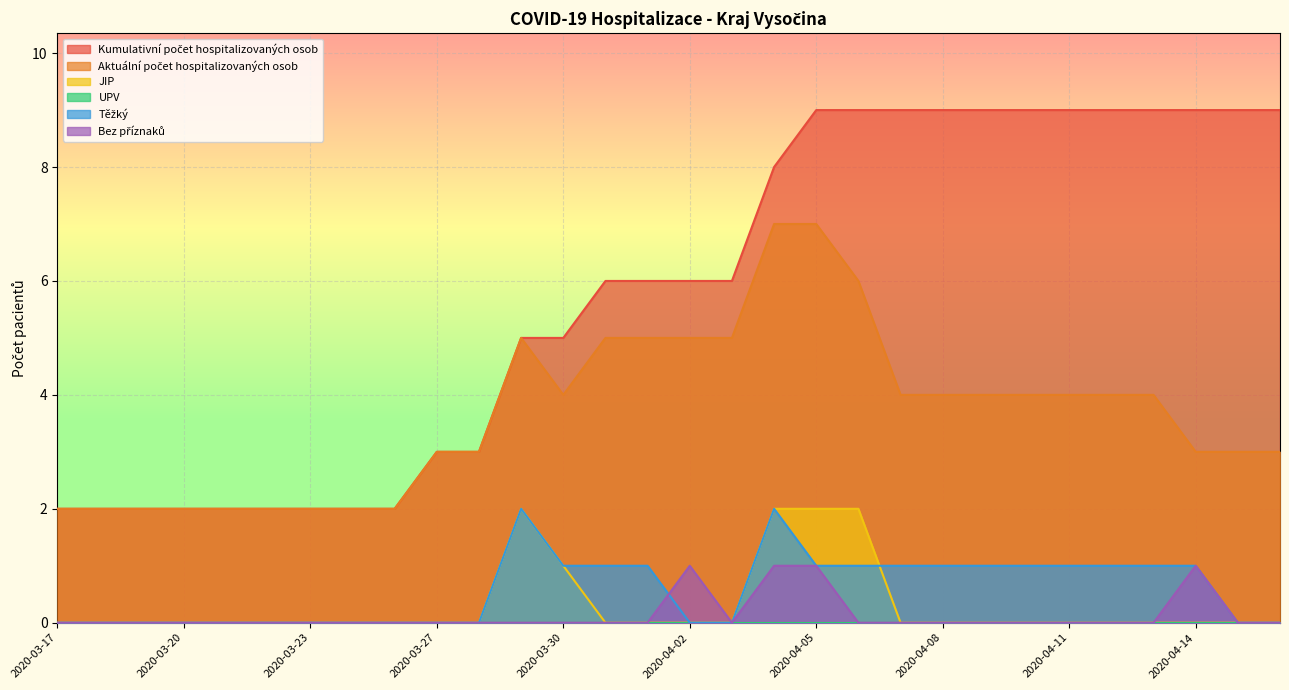

Reading left to right, what are all the values shown in this chart?

Kumulativní počet hospitalizovaných osob: 2	2	2	2	2	2	2	2	2	3	3	5	5	6	6	6	6	8	9	9	9	9	9	9	9	9	9	9	9	9
Aktuální počet hospitalizovaných osob: 2	2	2	2	2	2	2	2	2	3	3	5	4	5	5	5	5	7	7	6	4	4	4	4	4	4	4	3	3	3
JIP: 0	0	0	0	0	0	0	0	0	0	0	2	1	0	0	0	0	2	2	2	0	0	0	0	0	0	0	0	0	0
Těžký: 0	0	0	0	0	0	0	0	0	0	0	2	1	1	1	0	0	2	1	1	1	1	1	1	1	1	1	1	0	0
Bez příznaků: 0	0	0	0	0	0	0	0	0	0	0	0	0	0	0	1	0	1	1	0	0	0	0	0	0	0	0	1	0	0